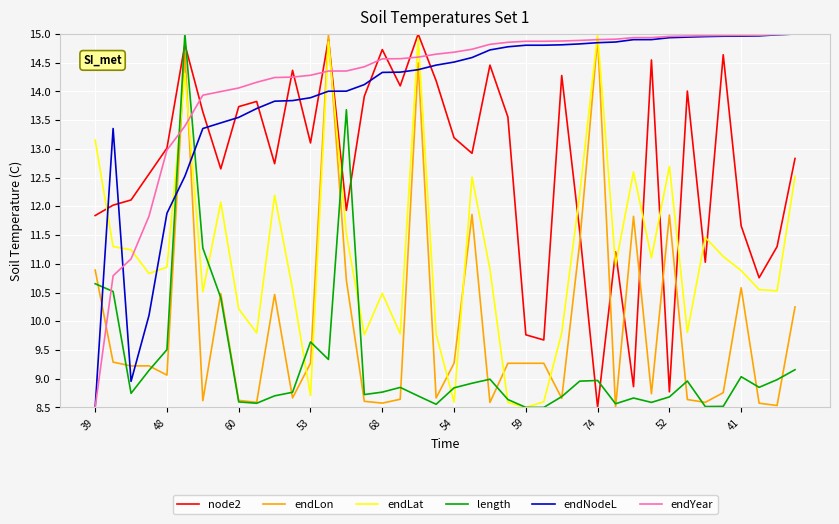

What is the maximum value shown in the chart?

15.0